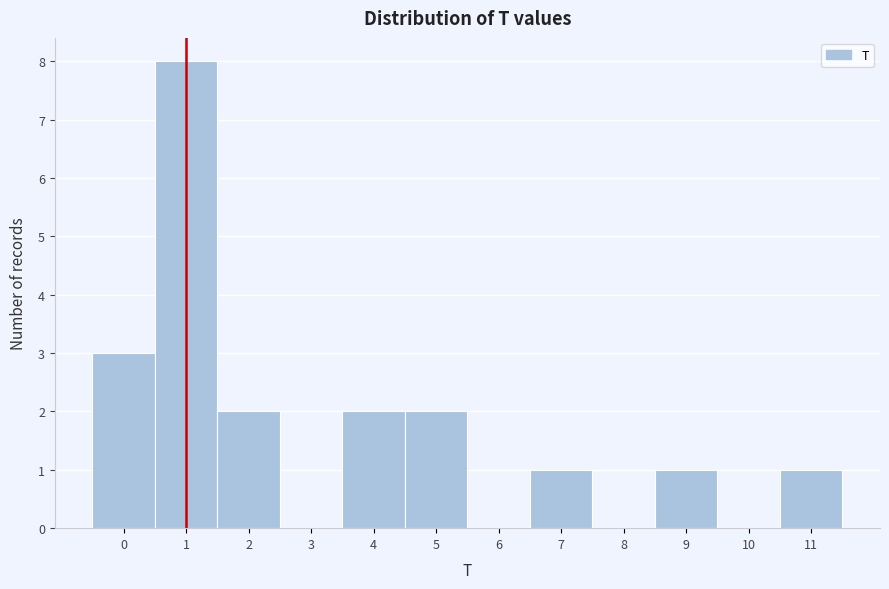

Reading left to right, list every bar in this chart as the range it spans on the x-axis followed by its height. The values are not printed on the chart, so give them approximately, as read against the axis.

-0.5 to 0.5: 3
0.5 to 1.5: 8
1.5 to 2.5: 2
2.5 to 3.5: 0
3.5 to 4.5: 2
4.5 to 5.5: 2
5.5 to 6.5: 0
6.5 to 7.5: 1
7.5 to 8.5: 0
8.5 to 9.5: 1
9.5 to 10.5: 0
10.5 to 11.5: 1